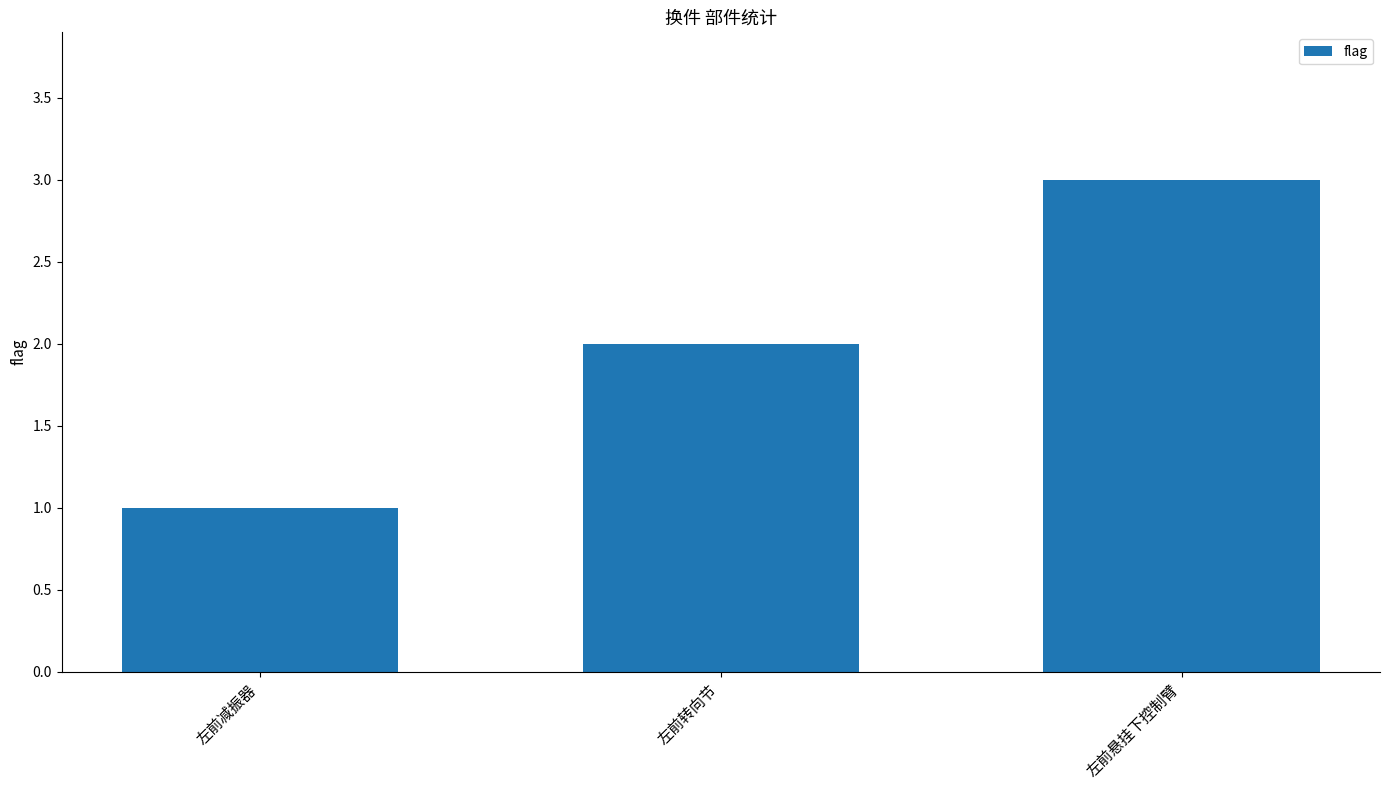

Reading left to right, transcribe all the data shown in this chart.

左前减振器=1	左前转向节=2	左前悬挂下控制臂=3